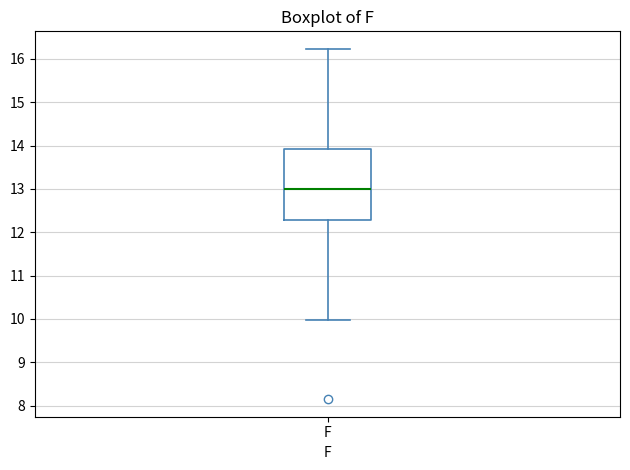

Read this box plot against the y-axis: the position of the median line, the range covered by the box, and the ends of both whiskers. The values are not printed on the chart, so give them approximately, as read against the axis.

median 13.0, box 12.3 to 13.9, whiskers 10.0 to 16.2